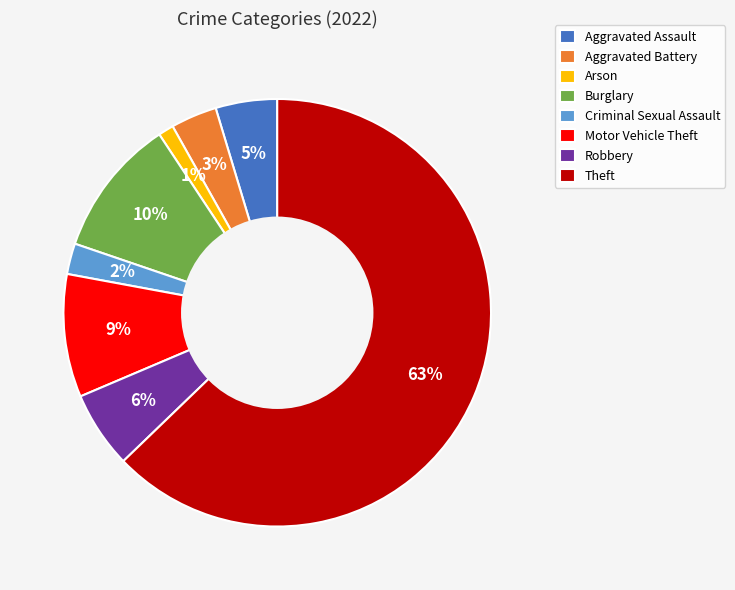

Combined, do Aggravated Assault and Burglary account for over 50%?

No